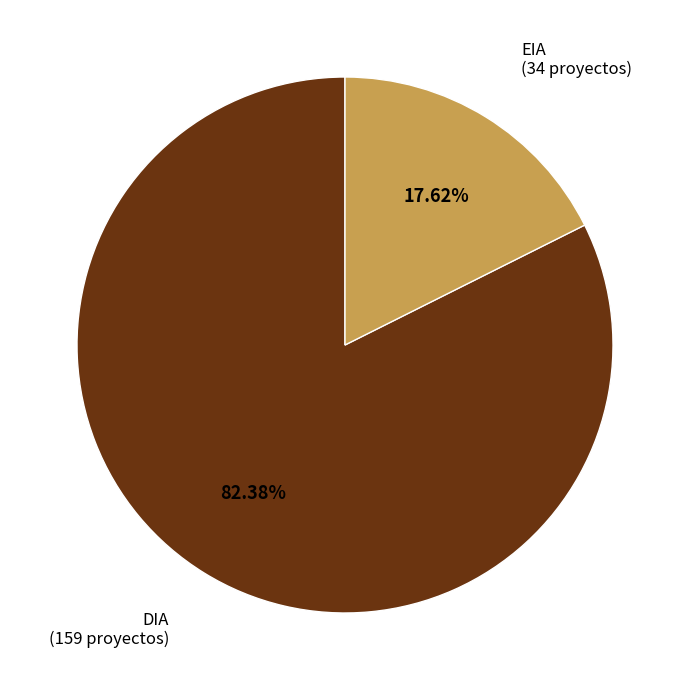

Count the number of slices in the pie.

2